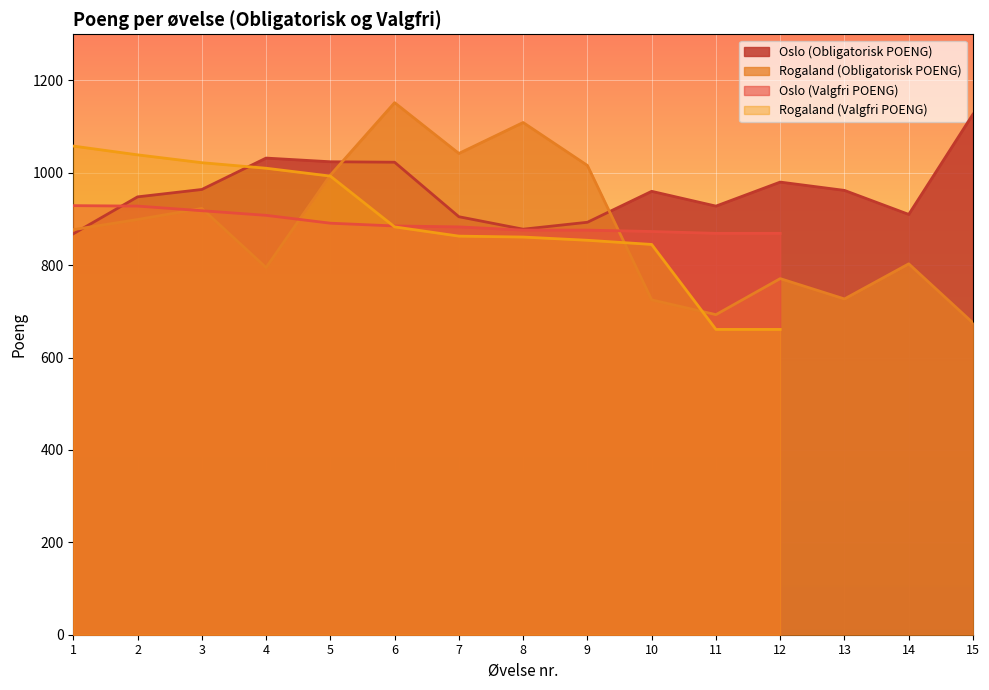

At which category is the sum across all series the highest?

6